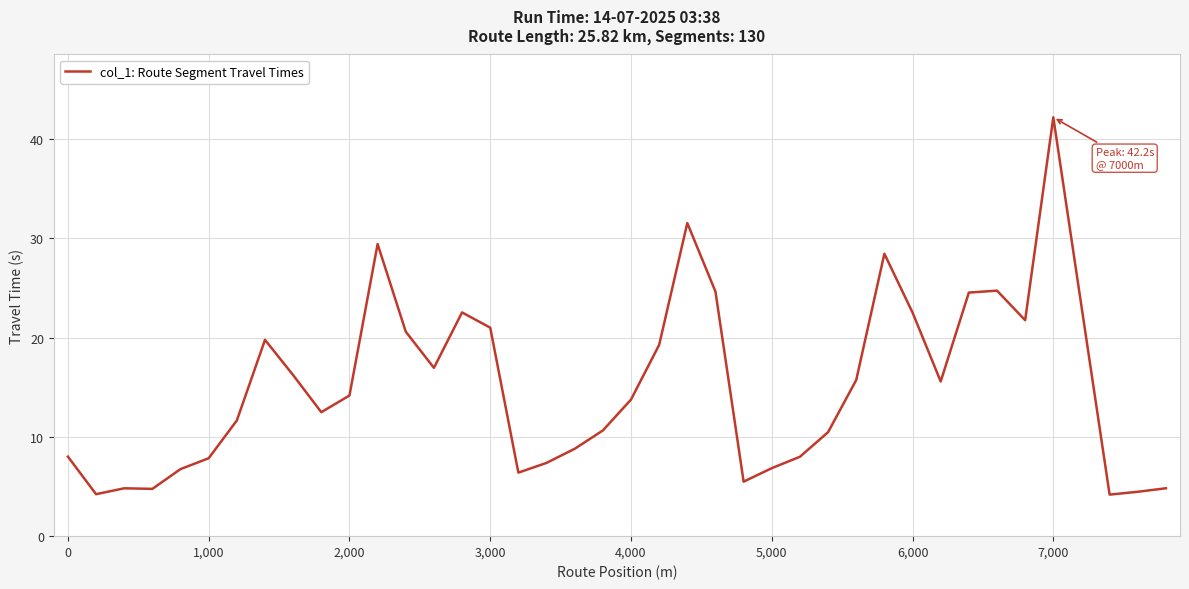

What is the minimum value shown in the chart?

4.2